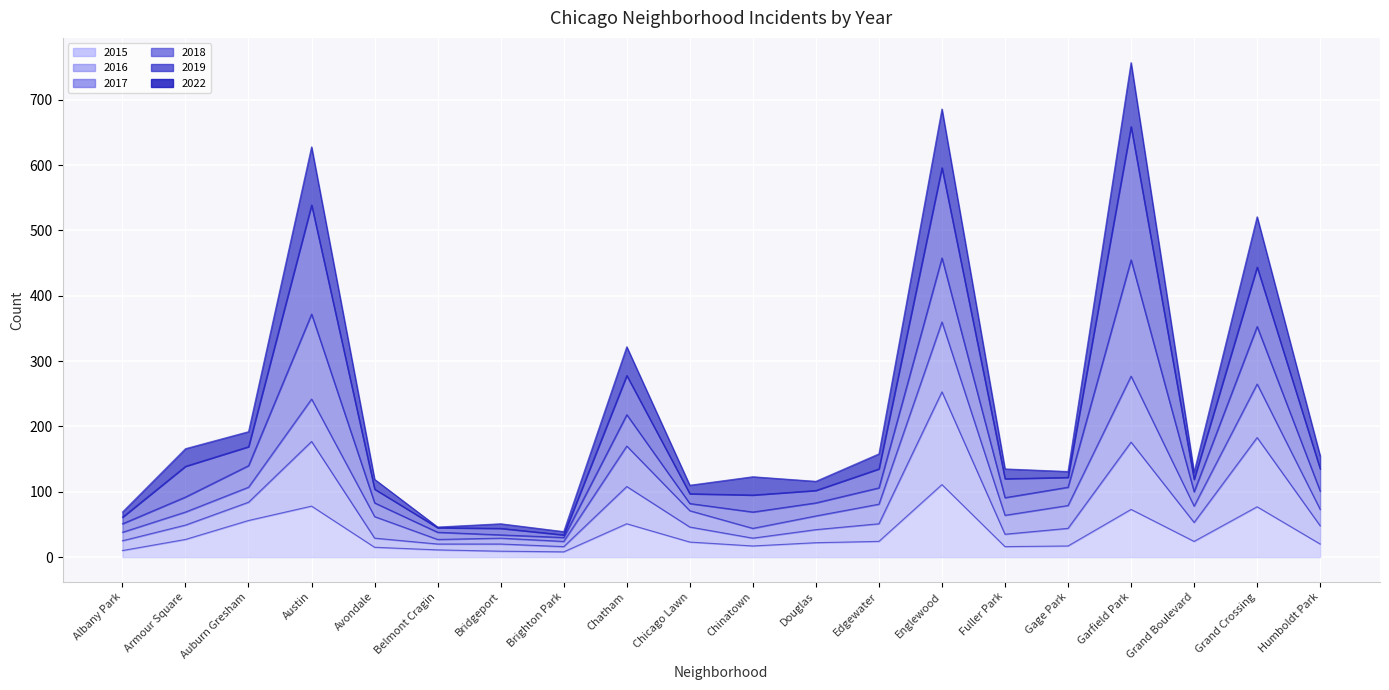

What is the maximum value for 2015?

111